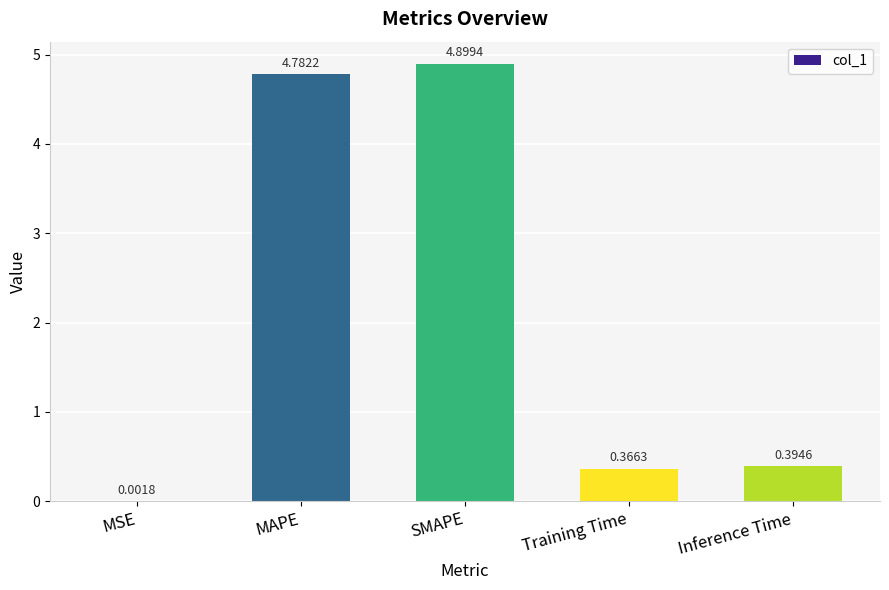

At which category does the chart reach its peak across all series?

SMAPE